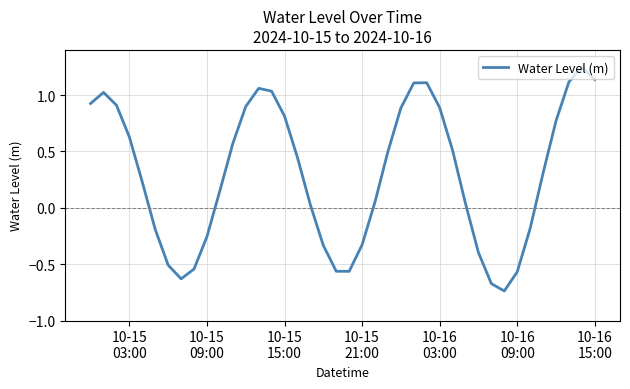

What is the difference between the maximum and minimum values?

2.0